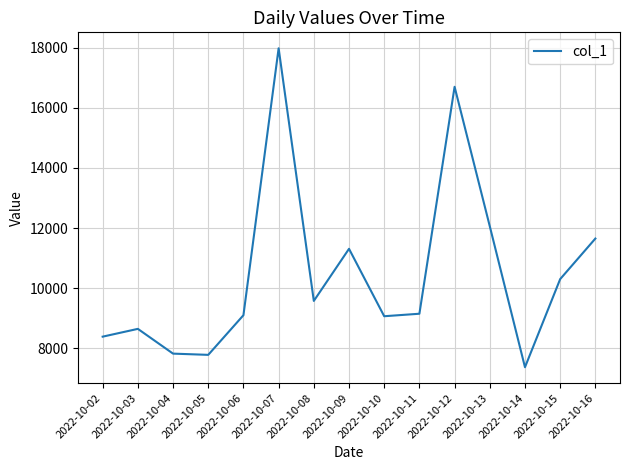

The value at 2022-10-04 is 7826. True or false?

True